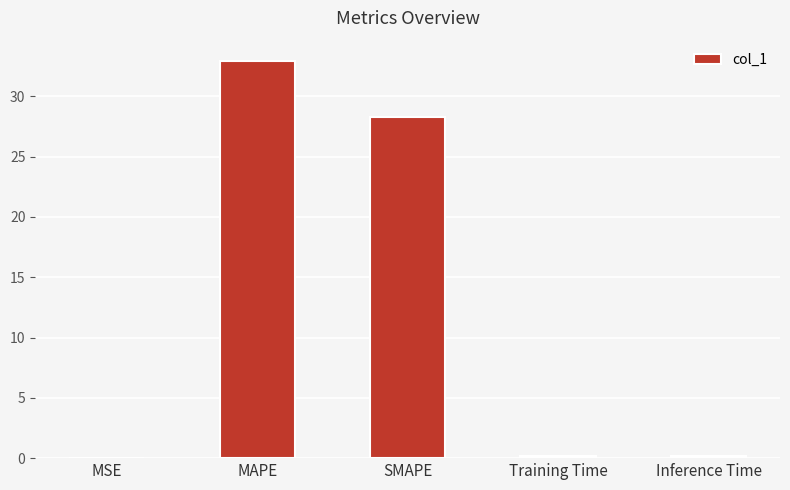

Is it true that the value at MAPE is 33.0?

True